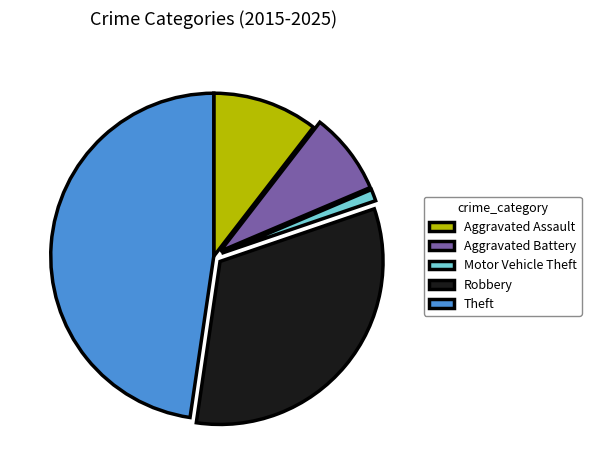

Which slice is the largest?

Theft